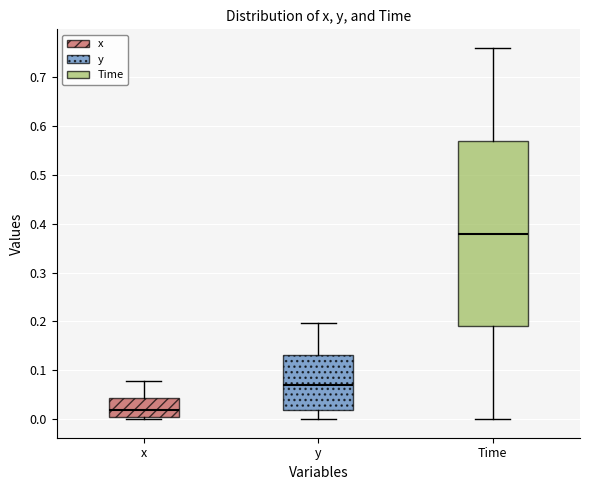

Which box has the lowest median line?

x